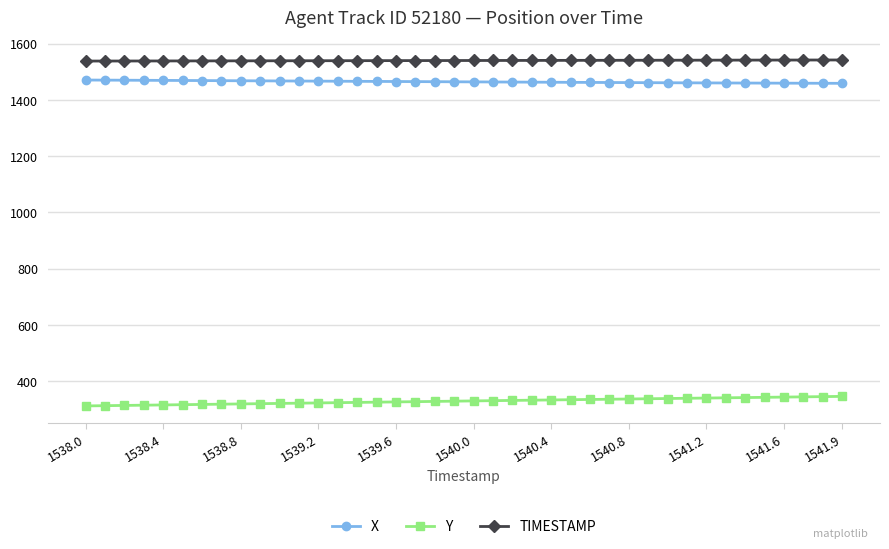

Rank the series by their maximum value, from lowest to highest.

Y, X, TIMESTAMP